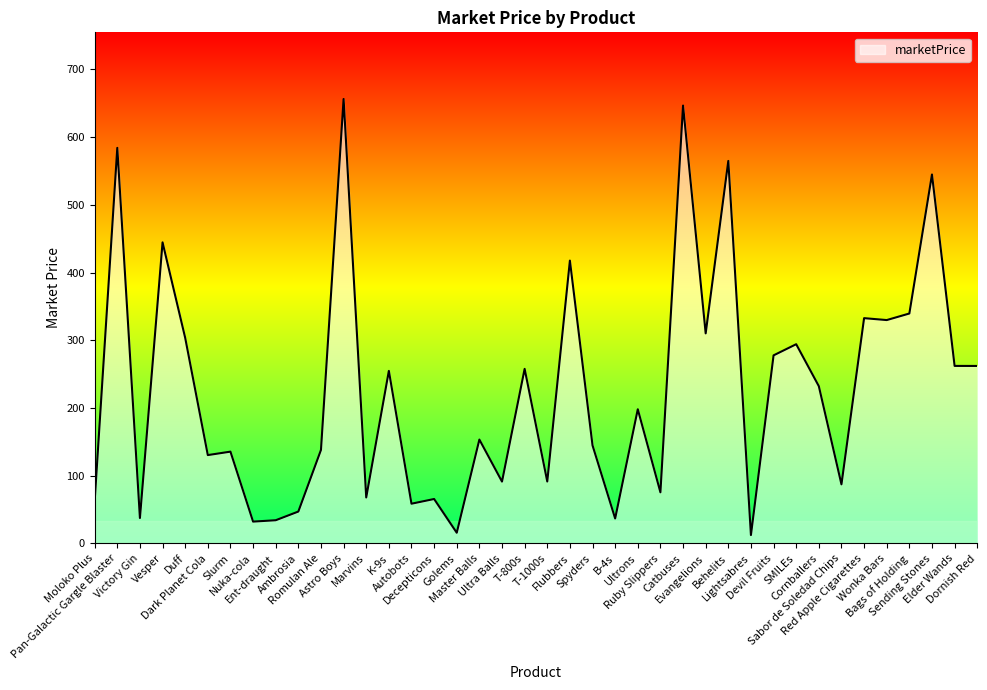

What is the greatest value displayed?

656.2